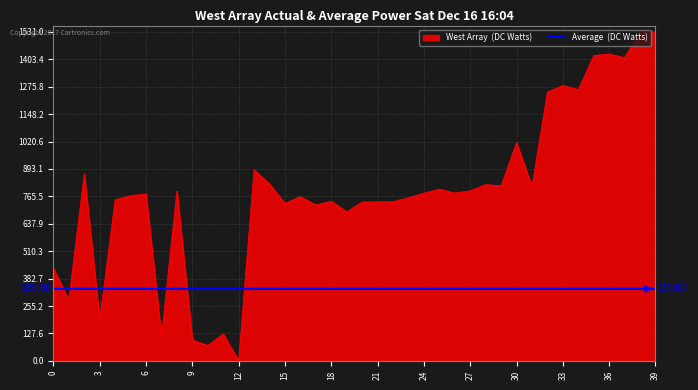

Reading right to left, extract all data points from this chart.

39=1531.0	38=1530.4	37=1410.5	36=1427.7	35=1420.4	34=1262.2	33=1281.1	32=1251.0	31=810.8	30=1014.9	29=814.8	28=820.3	27=791.3	26=780.8	25=799.1	24=780.2	23=759.3	22=740.8	21=739.8	20=739.3	19=693.3	18=743.0	17=725.4	16=764.1	15=732.7	14=822.9	13=889.7	12=0.0	11=125.9	10=71.7	9=97.8	8=789.9	7=112.8	6=776.5	5=768.7	4=749.7	3=191.4	2=869.7	1=284.2	0=430.6